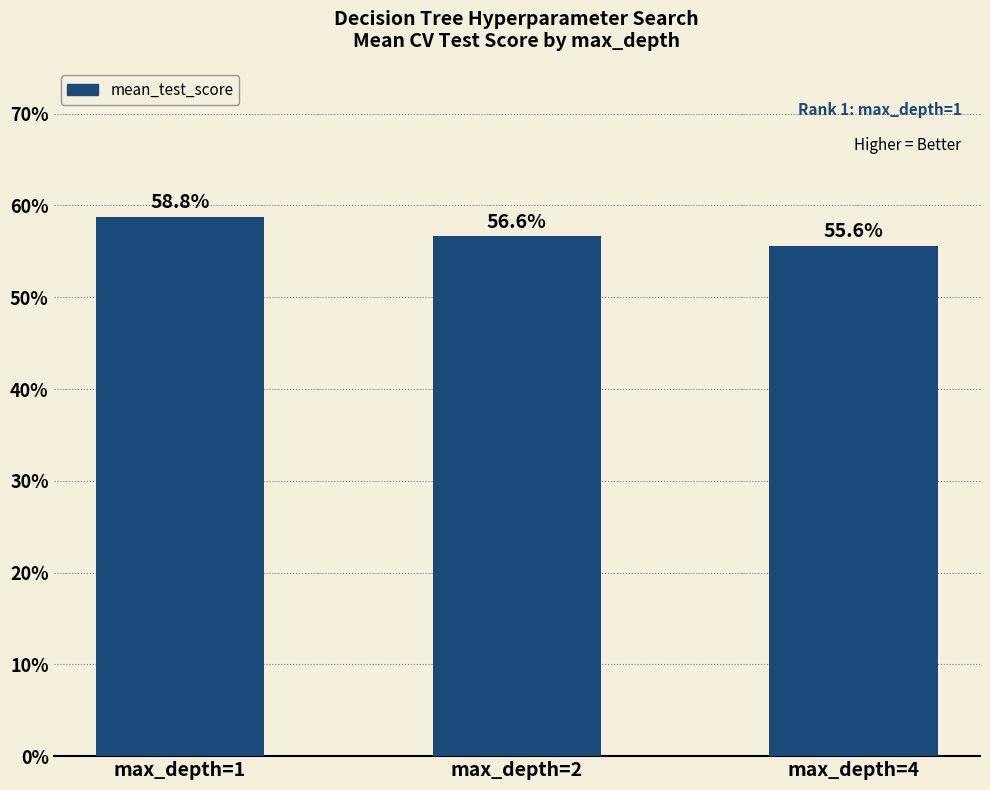

What is the maximum value shown in the chart?

0.6